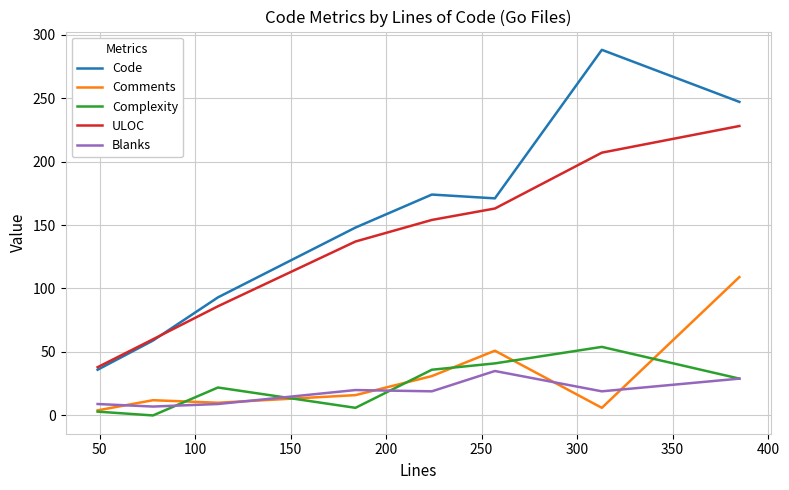

After their last crossing, which series has the higher values: ULOC or Code?

Code